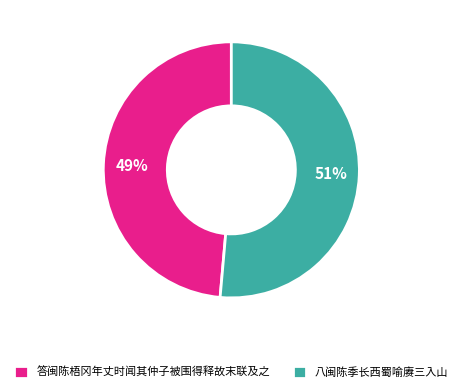

What is the smallest slice in the pie chart?

答闽陈梧冈年丈时闻其仲子被围得释故末联及之